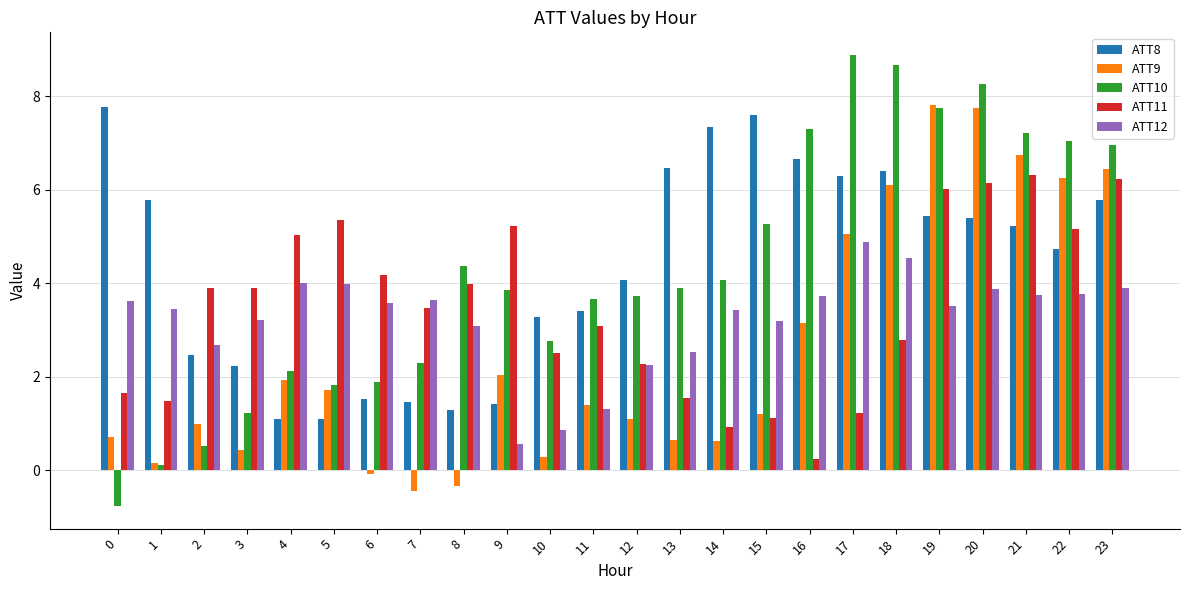

What is the value of the ATT9 bar at the 20th from the left?

7.8